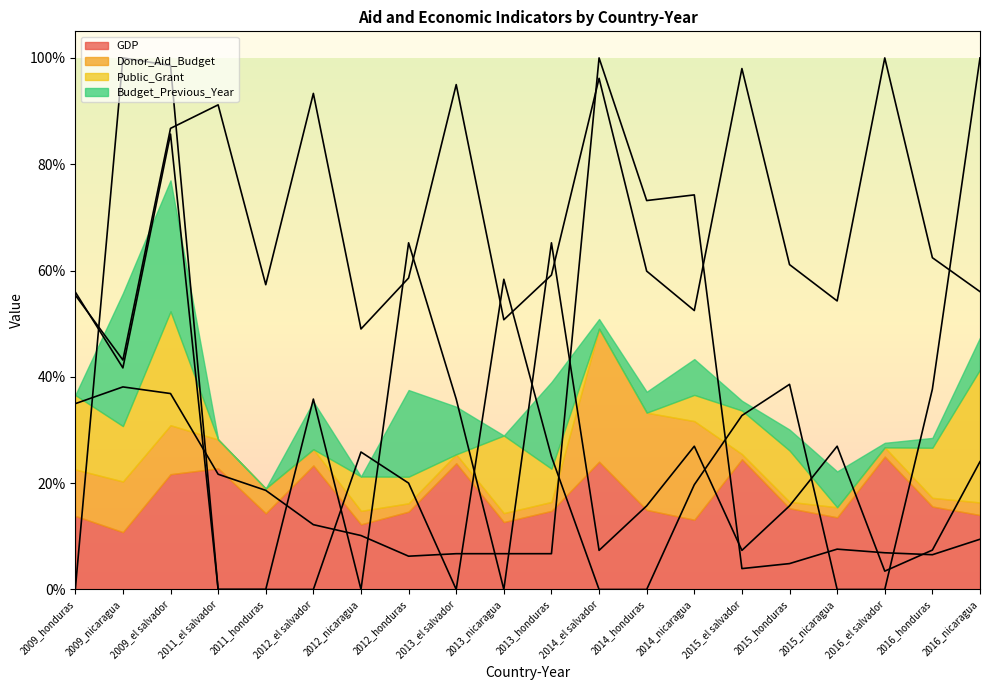

Between 2009_nicaragua and 2015_el salvador, which series saw the biggest shift?

Budget_Previous_Year